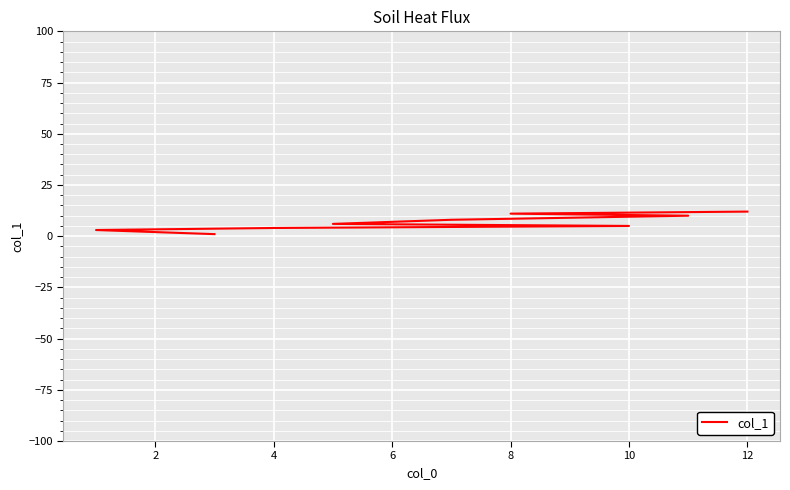

What is the value of the 11th point from the left?

6